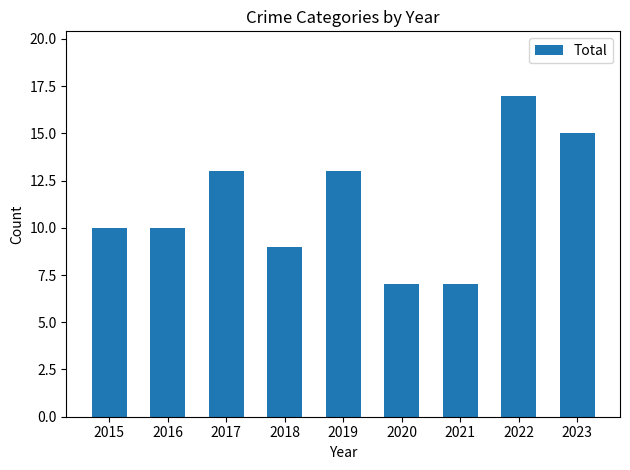

What is the ratio of the value at 2023 to the value at 2016?

1.5